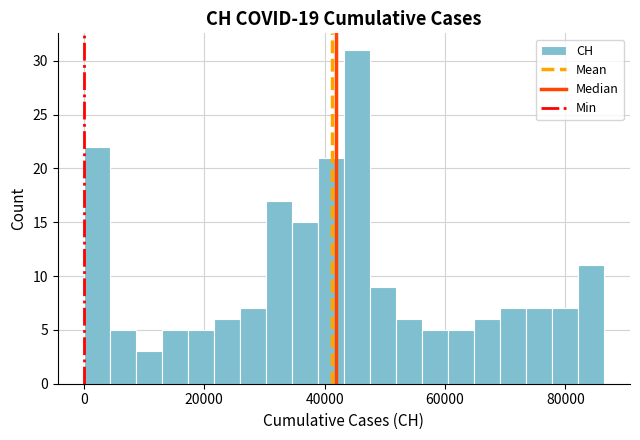

Around what value on the x-axis is the tallest bar? Give the approximate position of its centre, as read against the axis.

46000